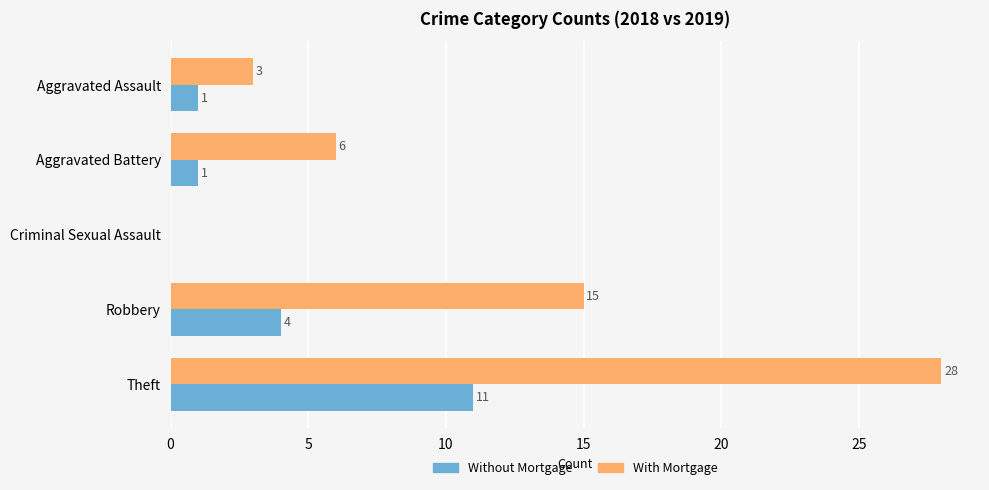

What is the maximum value shown in the chart?

28